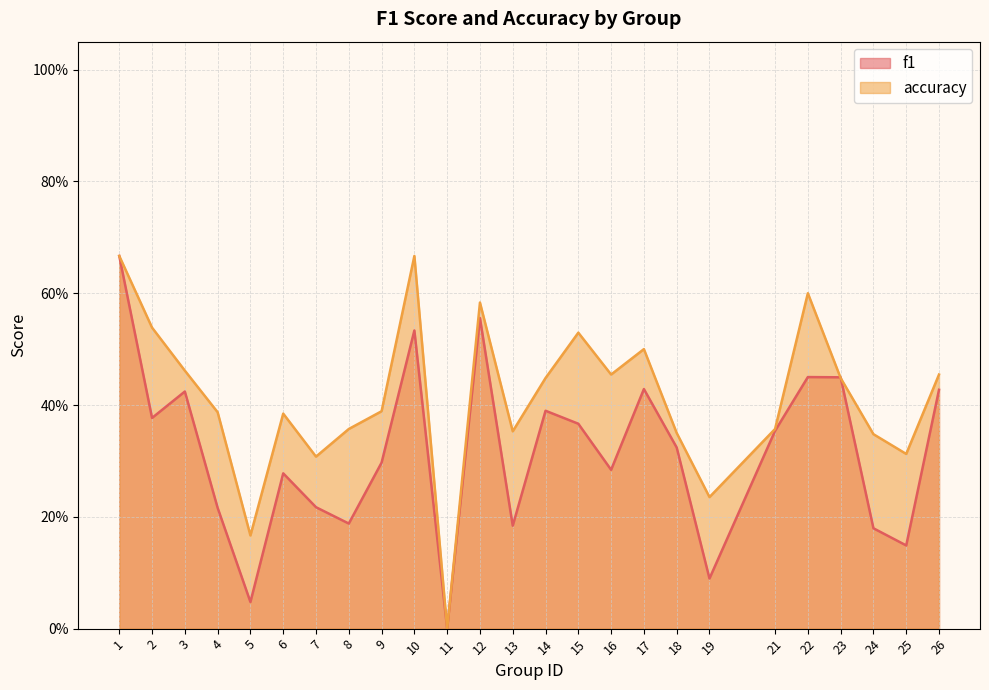

Does the chart display data point markers on the line(s)?

No